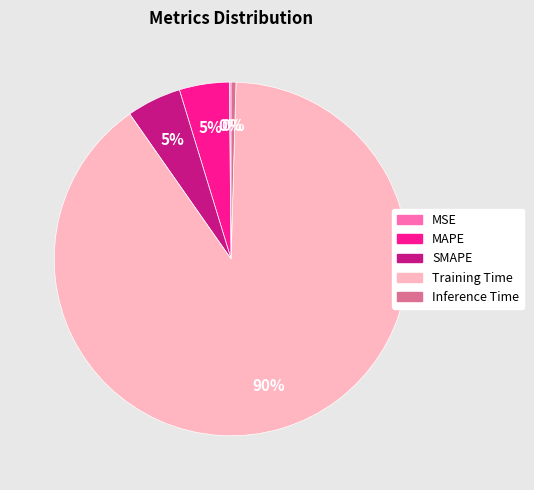

What is the majority slice?

Training Time